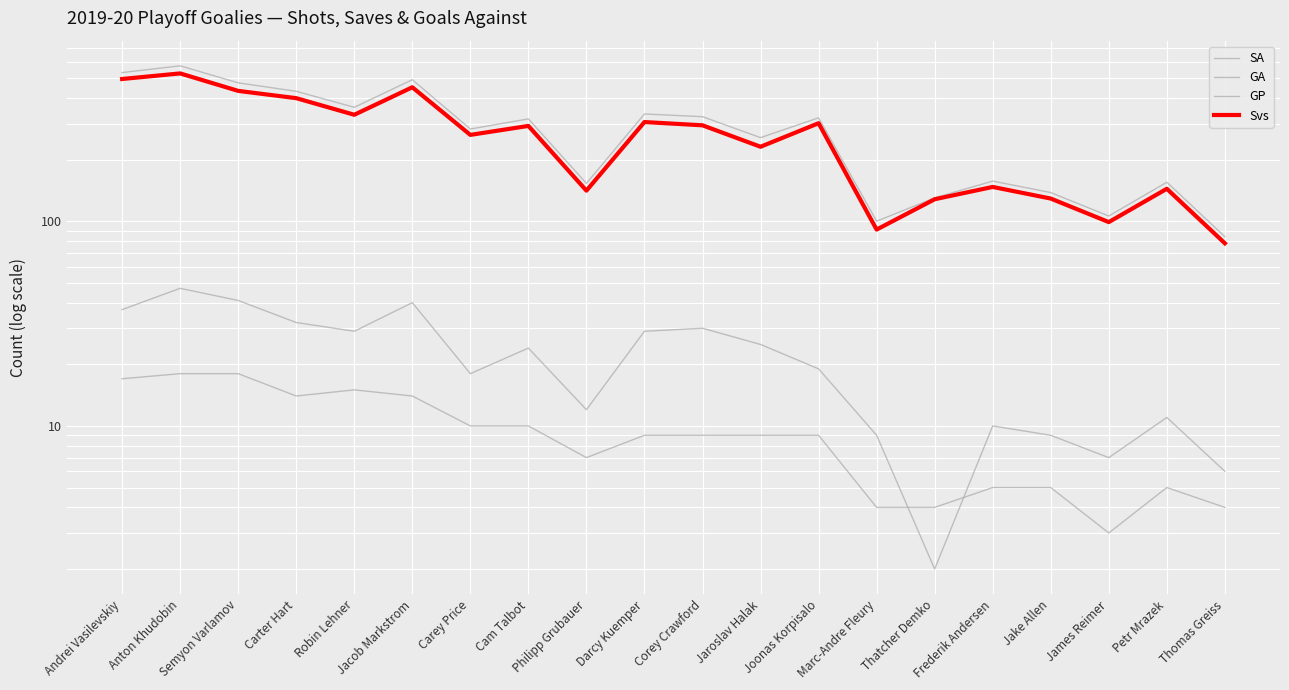

True or false: GA and SA intersect in this chart.

False